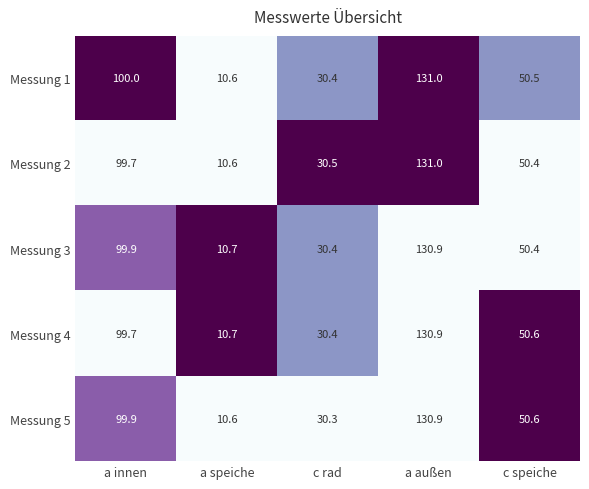

How many data points in Messung 3 are less than 50?

2